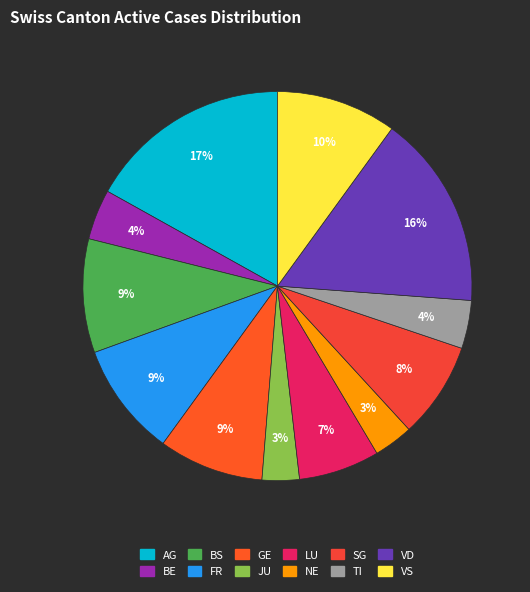

Does GE account for over 50% of the chart?

No